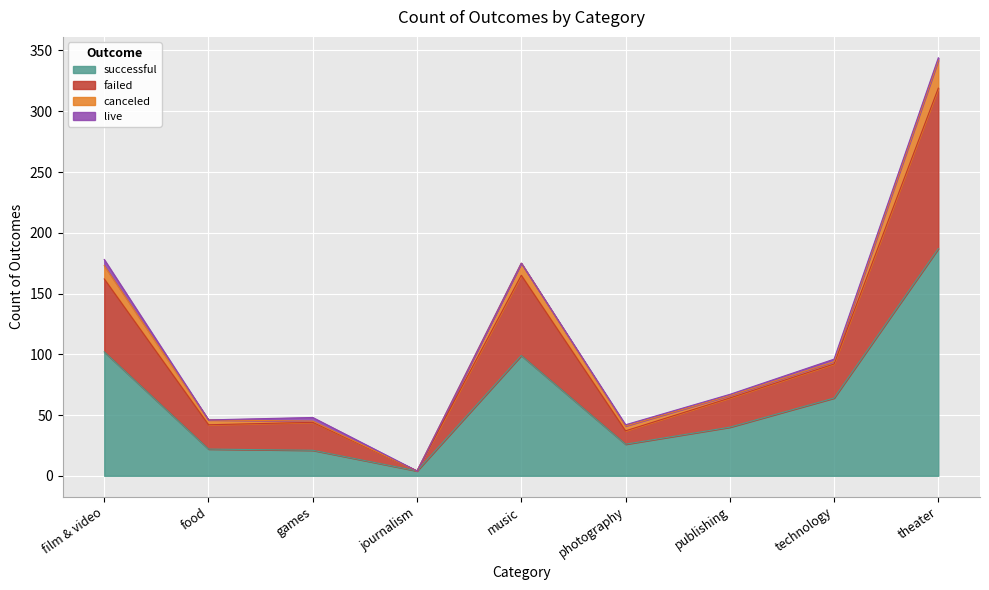

Between theater and games, which is larger?

theater